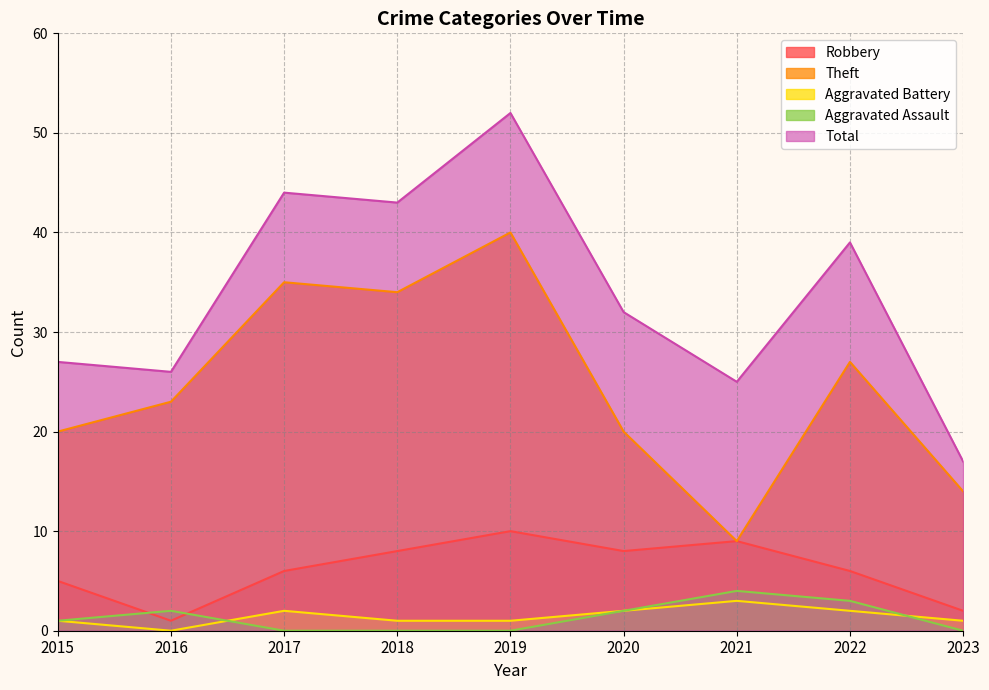

True or false: Robbery has more than 1 interior local peaks.

True